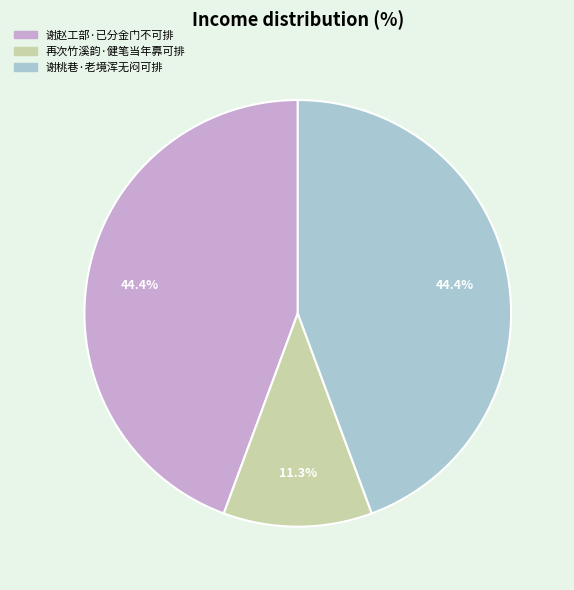

True or false: 再次竹溪韵·健笔当年奡可排 accounts for 1% of the total.

False